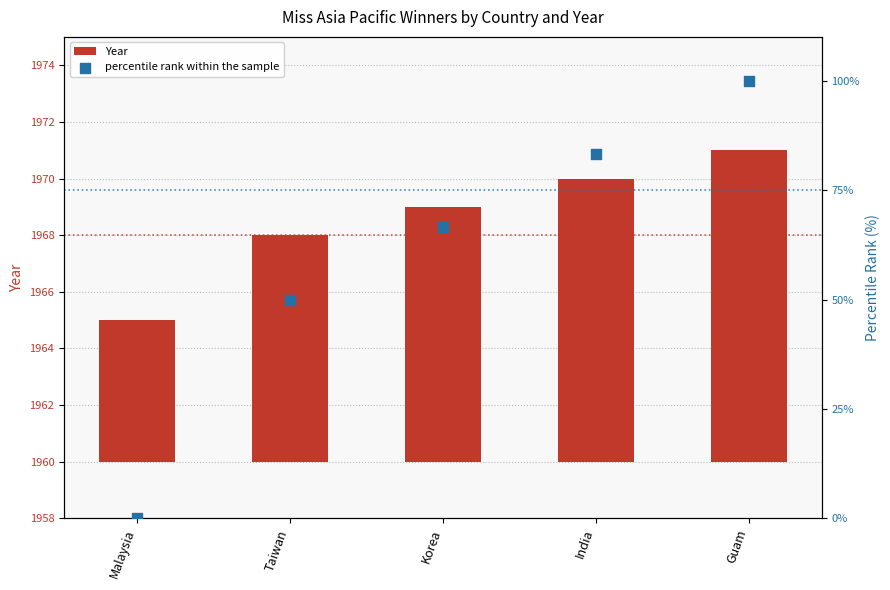

What are all the series names shown in the legend?

Year, percentile rank within the sample